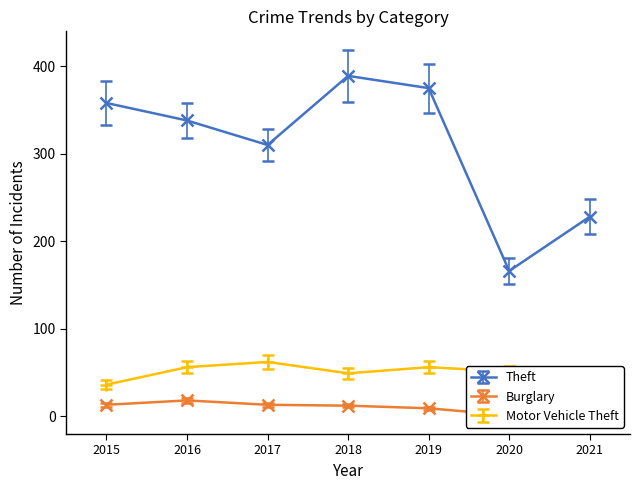

What is the sum of all Motor Vehicle Theft values?

343